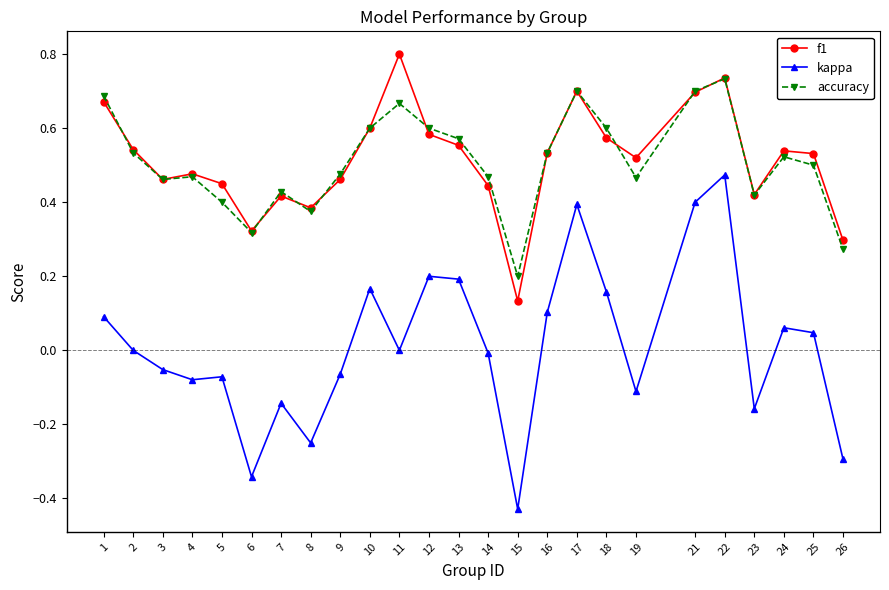

At which label does kappa first exceed 0?

1